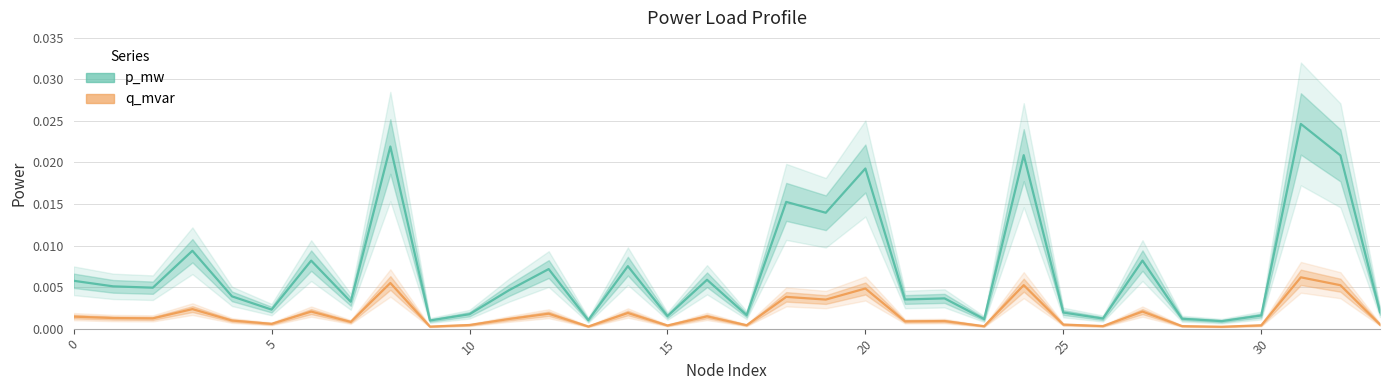

How many lines are shown in the chart?

2